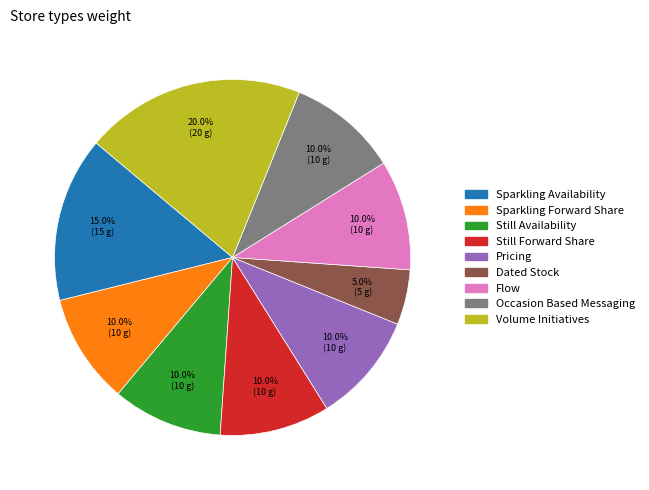

Approximately how many times larger is the value at Volume Initiatives compared to Flow?

2.0